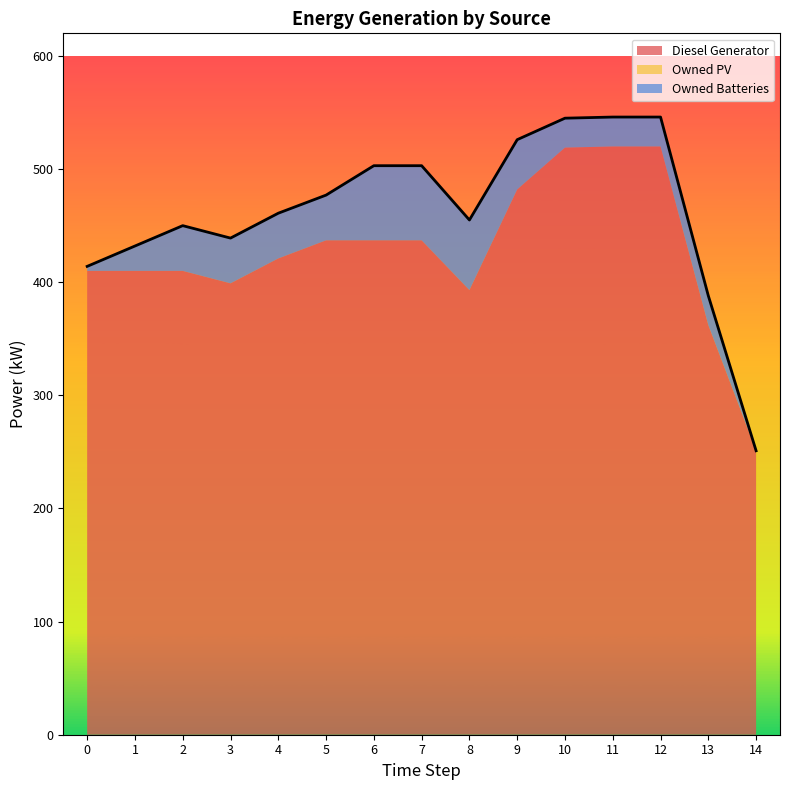

Which has a higher value, 9 or 13?

9